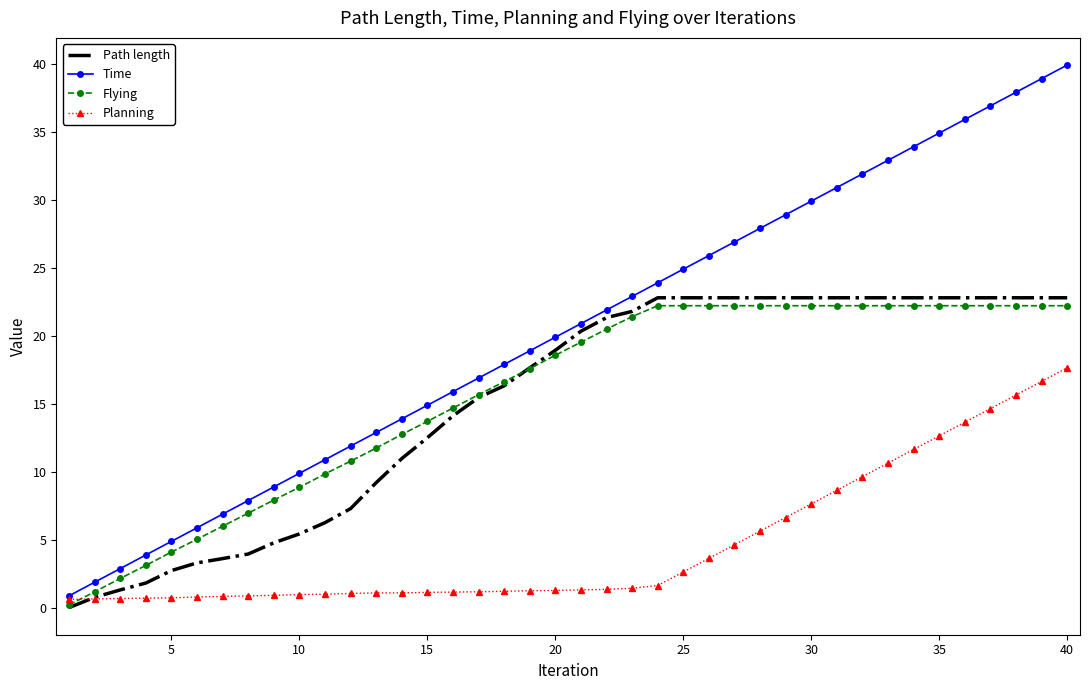

What is the greatest value displayed?

39.9